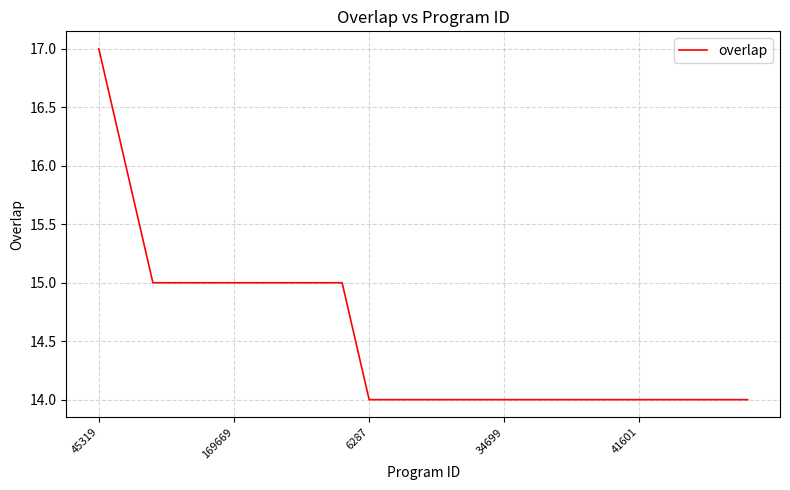

What is the difference between the maximum and minimum values?

3